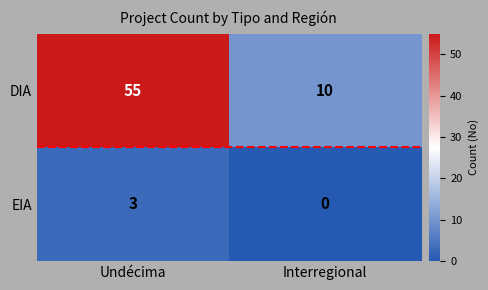

Rank the series at Interregional from highest to lowest value.

DIA, EIA